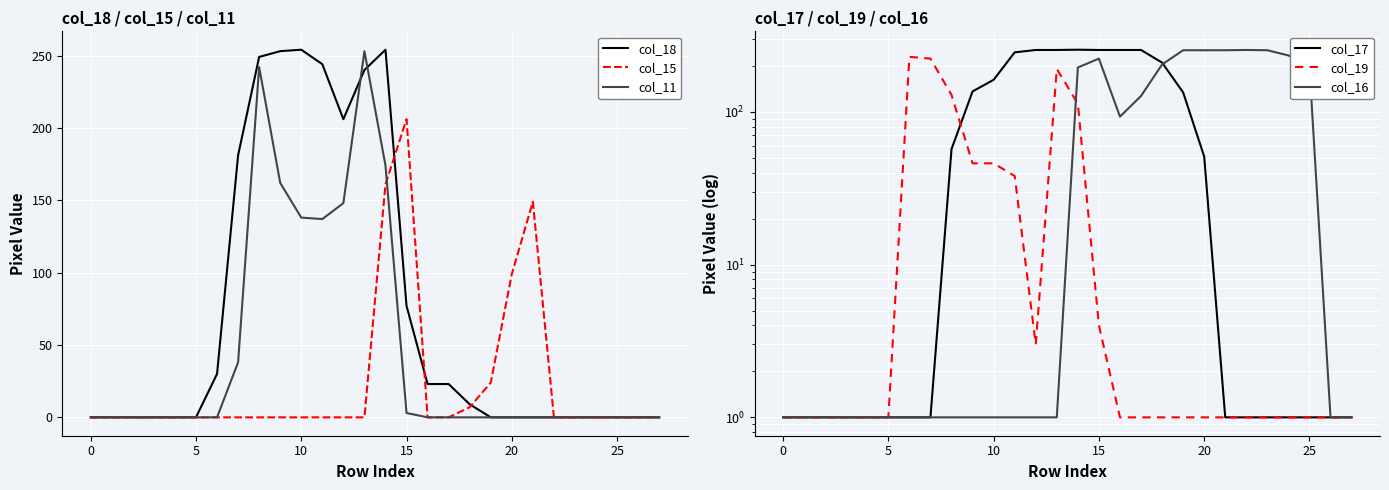

At which category does col_18 reach its first local valley?

12